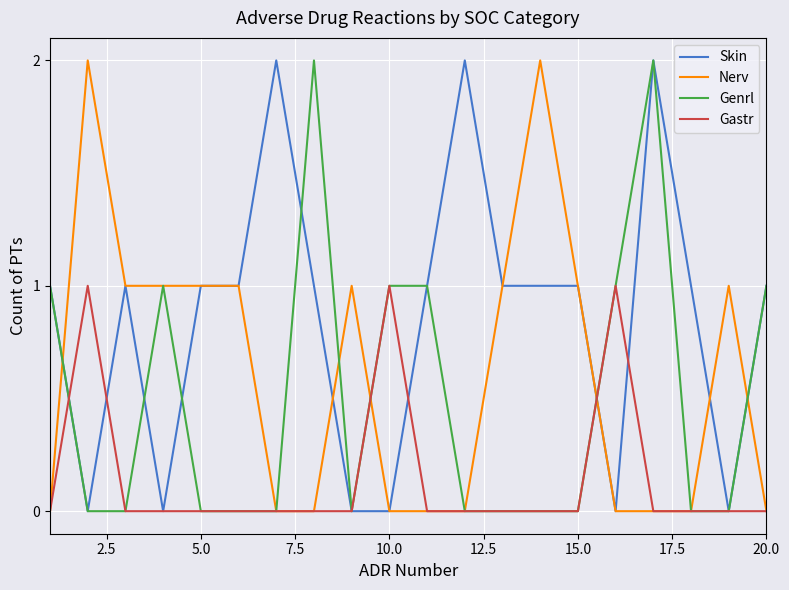

How many times do Skin and Nerv cross each other?

4